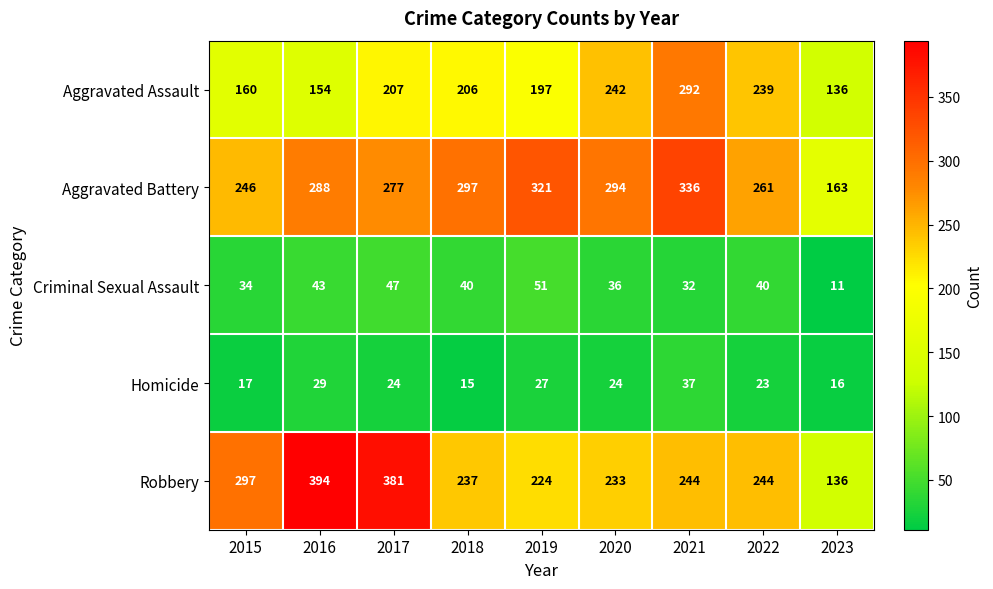

What is the smallest value displayed?

11